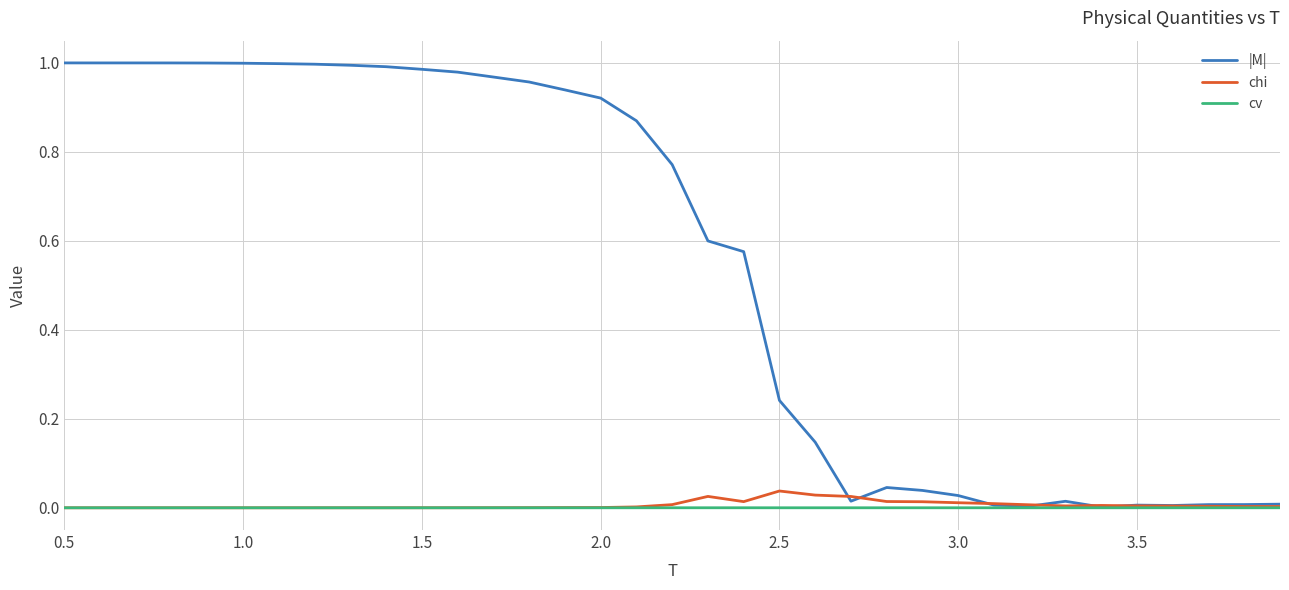

How many lines are shown in the chart?

3